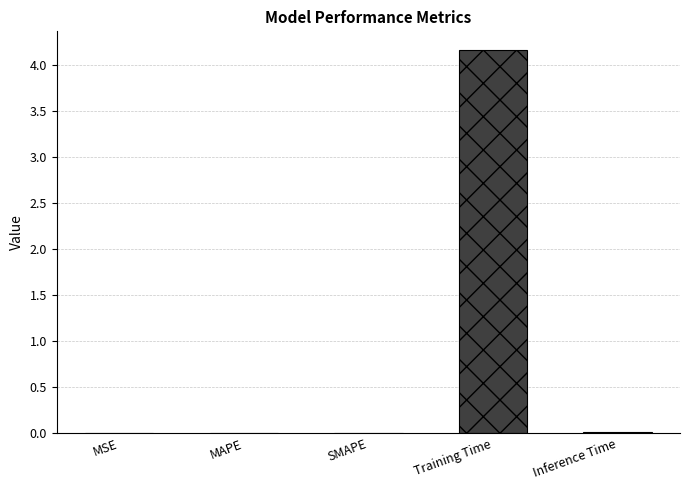

Between Training Time and Inference Time, which is larger?

Training Time